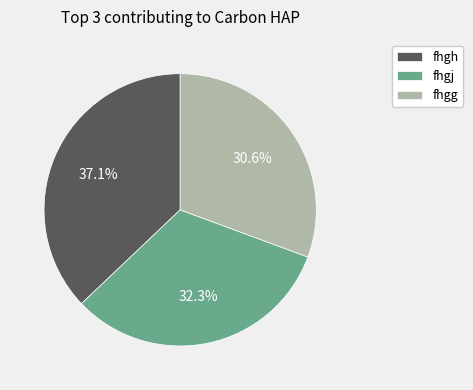

Does fhgg represent more than half of the total?

No